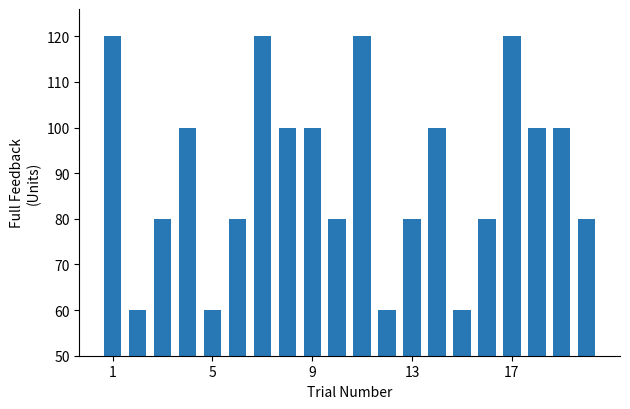

What is the average value?

90